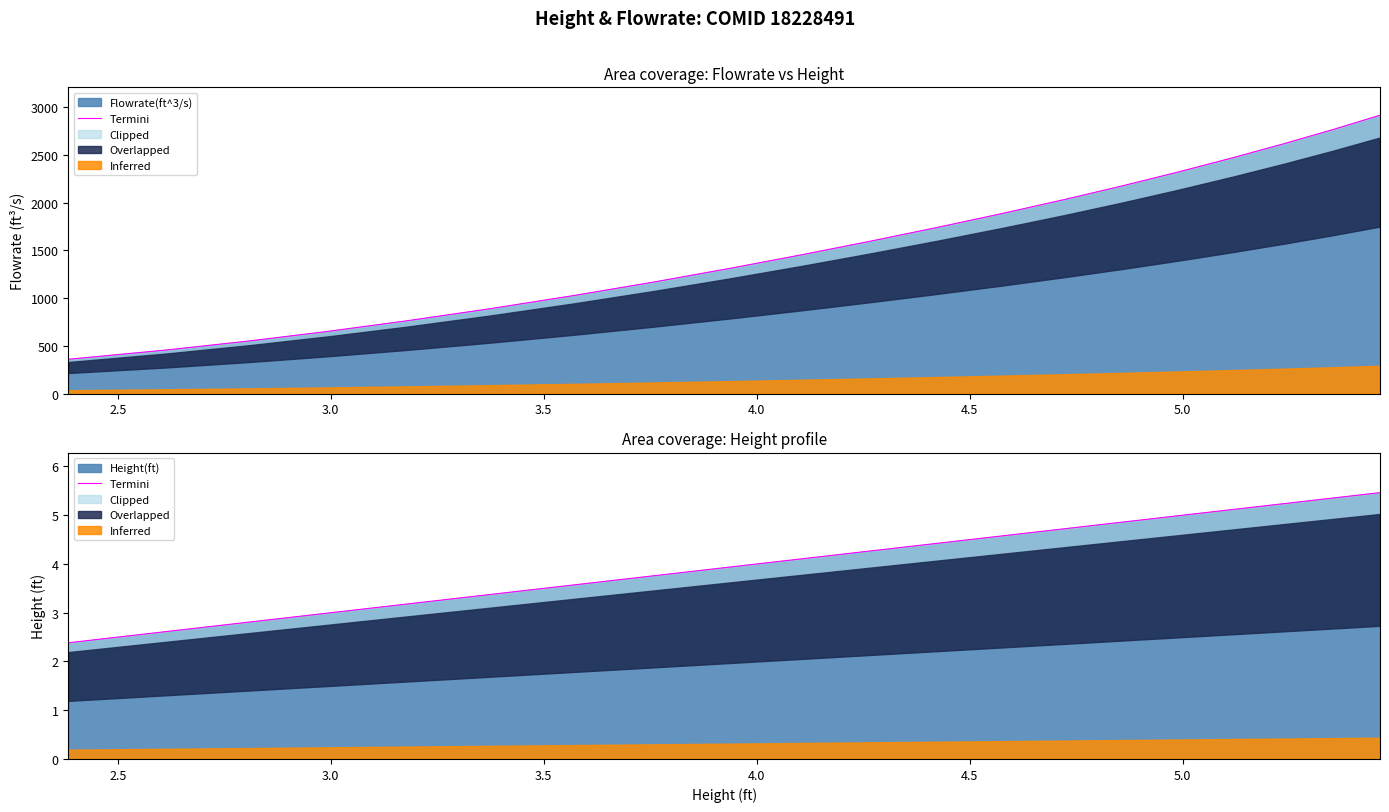

What is the lowest value of the Height(ft) series?

2.4